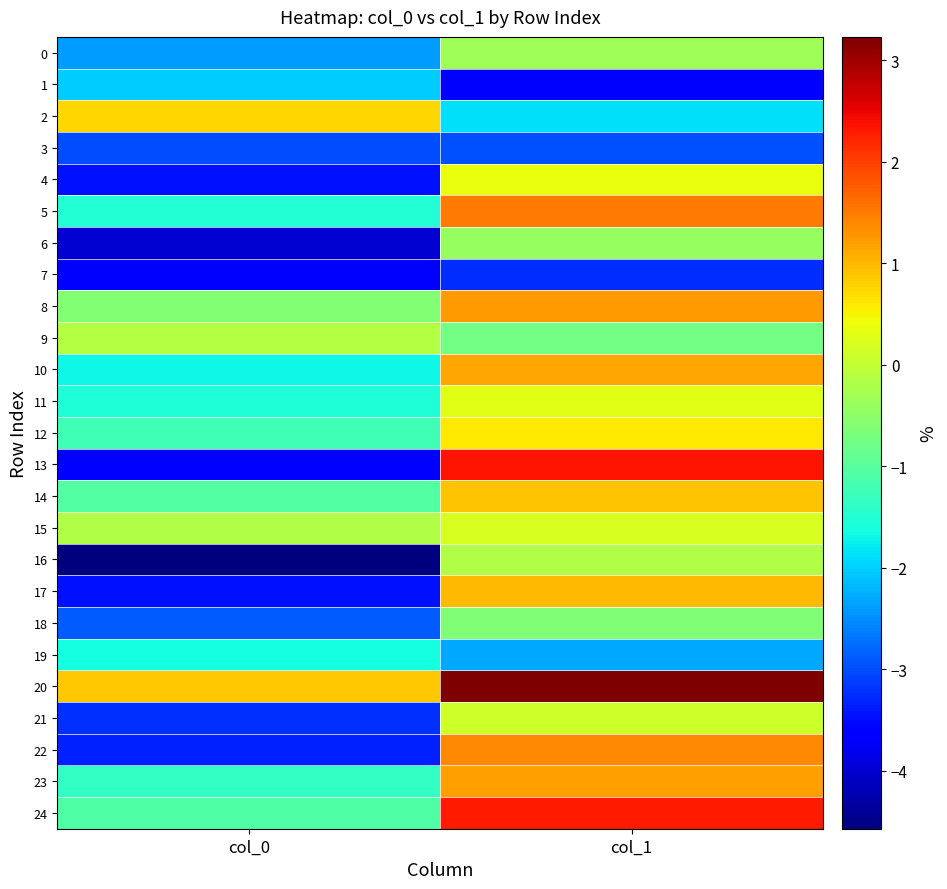

Rank the series by their maximum value, from lowest to highest.

7, 3, 1, 19, 18, 6, 0, 16, 9, 21, 15, 11, 4, 12, 2, 14, 17, 10, 23, 8, 22, 5, 24, 13, 20